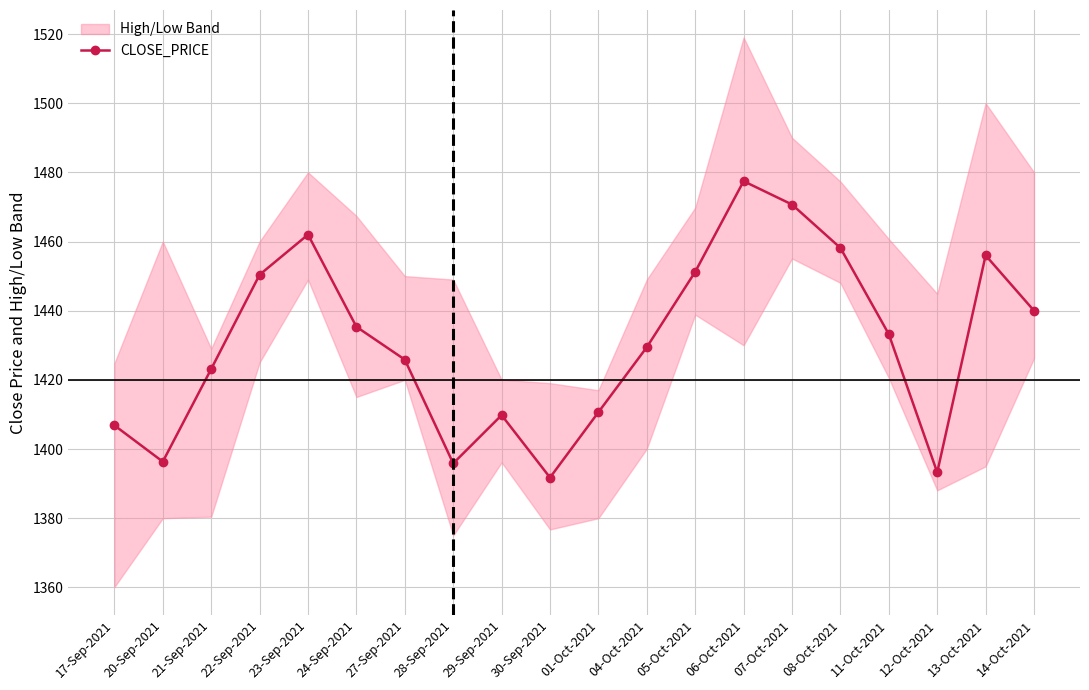

Reading left to right, what are all the values shown in this chart?

17-Sep-2021=1406.8	20-Sep-2021=1396.3	21-Sep-2021=1423.2	22-Sep-2021=1450.4	23-Sep-2021=1462.0	24-Sep-2021=1435.3	27-Sep-2021=1425.8	28-Sep-2021=1395.8	29-Sep-2021=1409.8	30-Sep-2021=1391.8	01-Oct-2021=1410.7	04-Oct-2021=1429.5	05-Oct-2021=1451.2	06-Oct-2021=1477.5	07-Oct-2021=1470.7	08-Oct-2021=1458.2	11-Oct-2021=1433.2	12-Oct-2021=1393.2	13-Oct-2021=1456.0	14-Oct-2021=1440.0